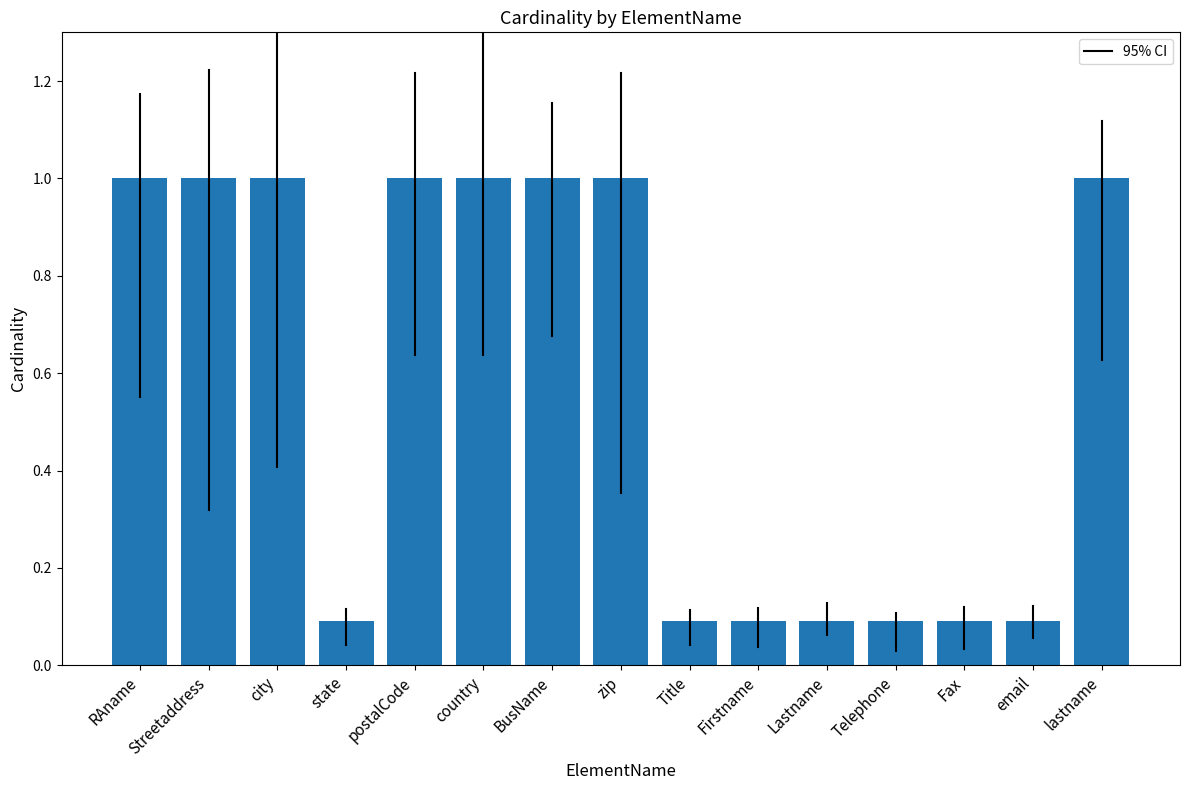

What is the difference between the values at Firstname and city?

0.9